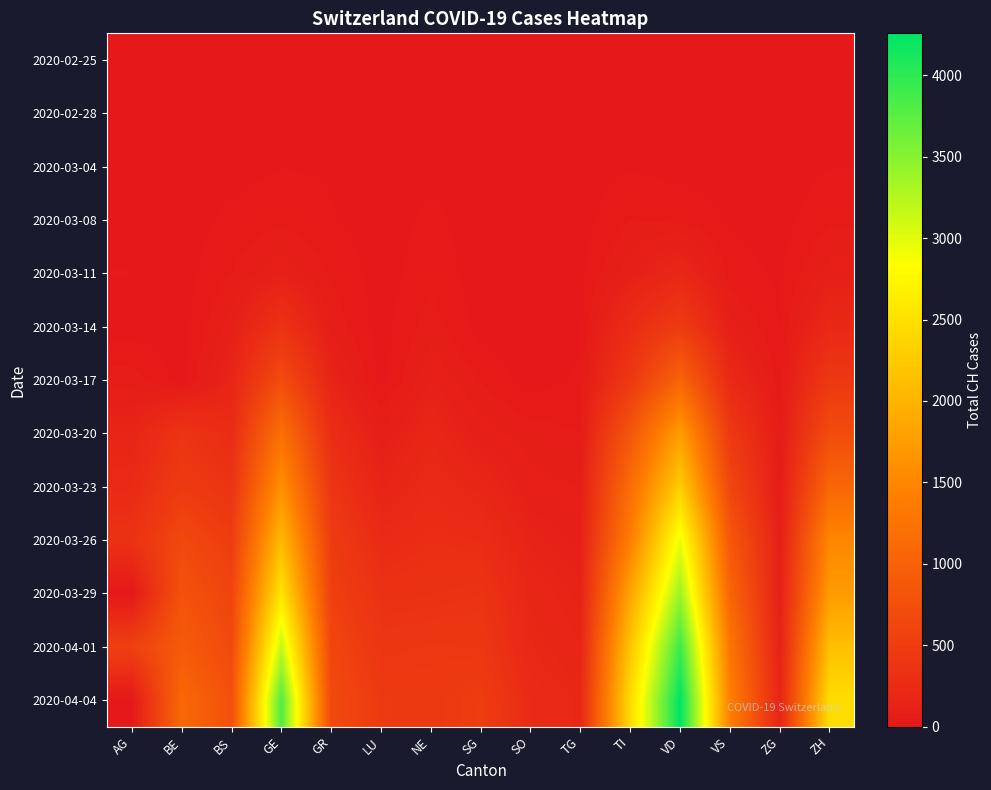

At which category is the sum across all series the highest?

VD